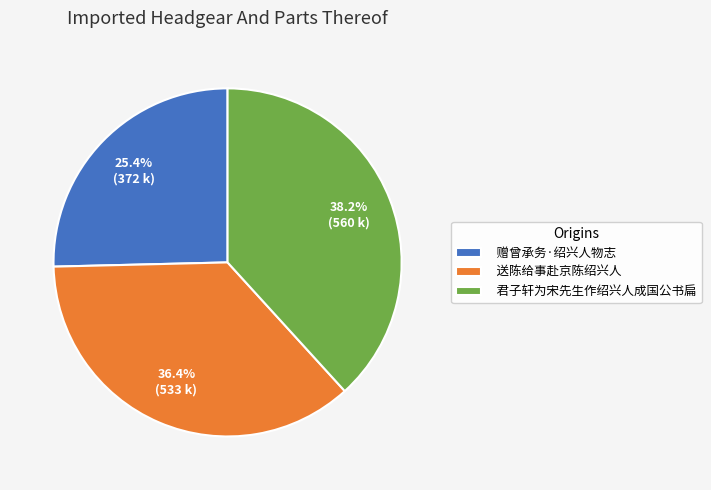

Does 君子轩为宋先生作绍兴人成国公书扁 account for over 50% of the chart?

No